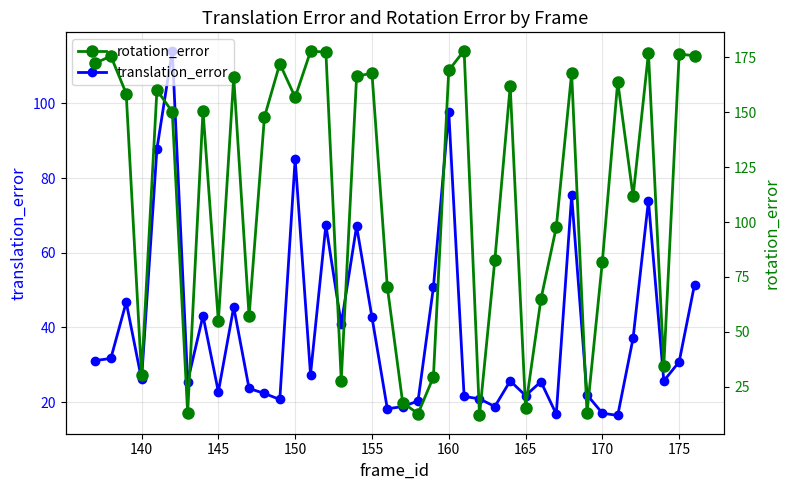

The translation_error series shows 97.8 at 160. True or false?

True